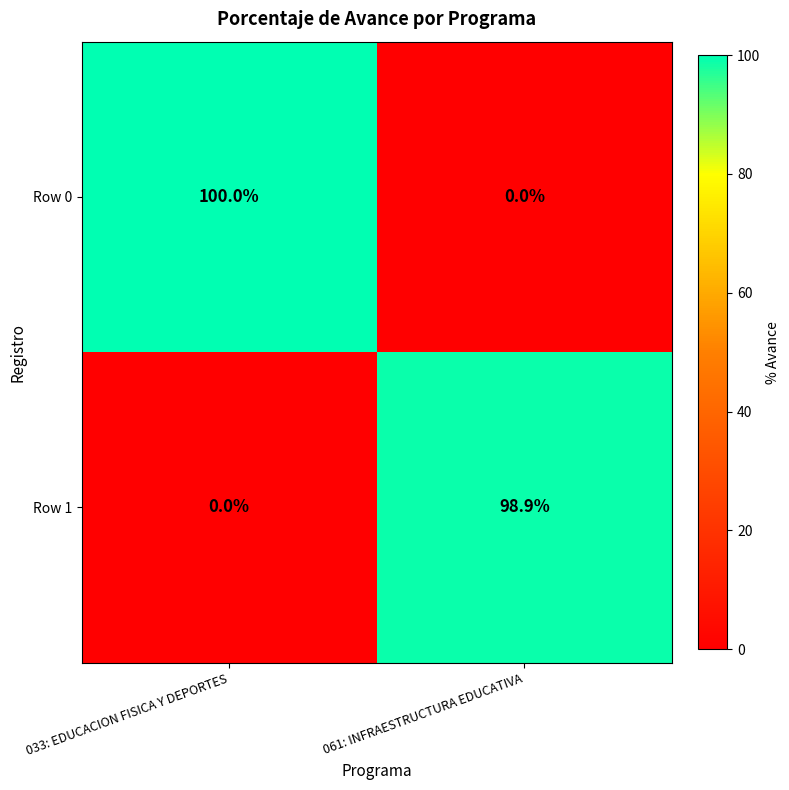

Reading left to right, extract all data points from this chart.

Row 0: 100.0	0.0
Row 1: 0.0	98.9